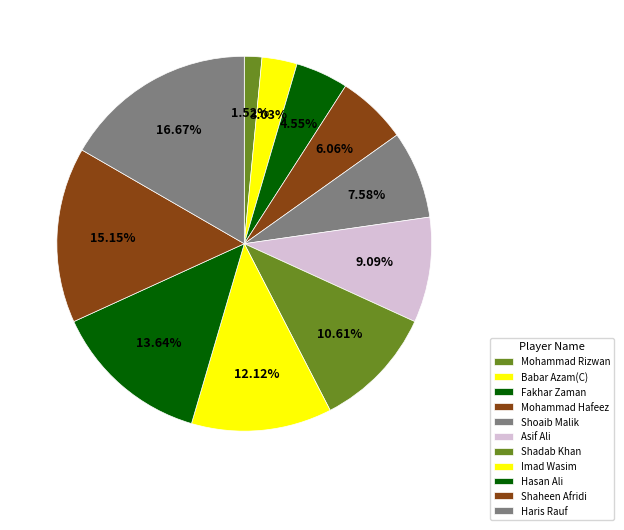

Which slice is the largest?

Haris Rauf